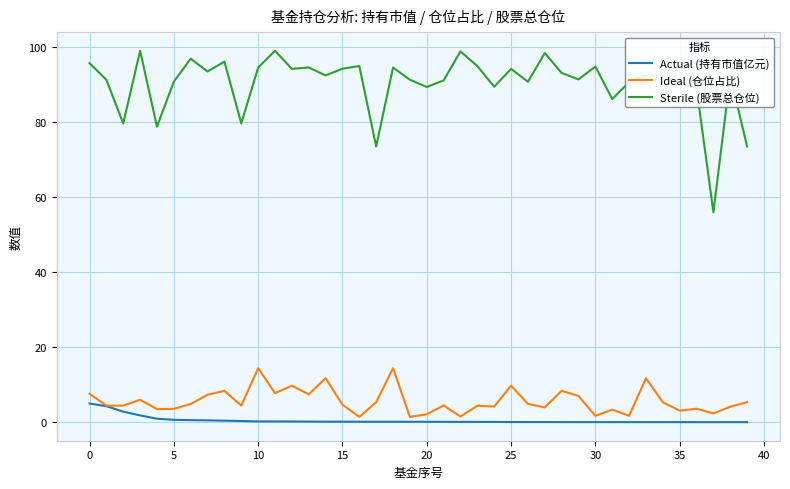

List the series in order of their peak value, lowest first.

Actual (持有市值亿元), Ideal (仓位占比), Sterile (股票总仓位)